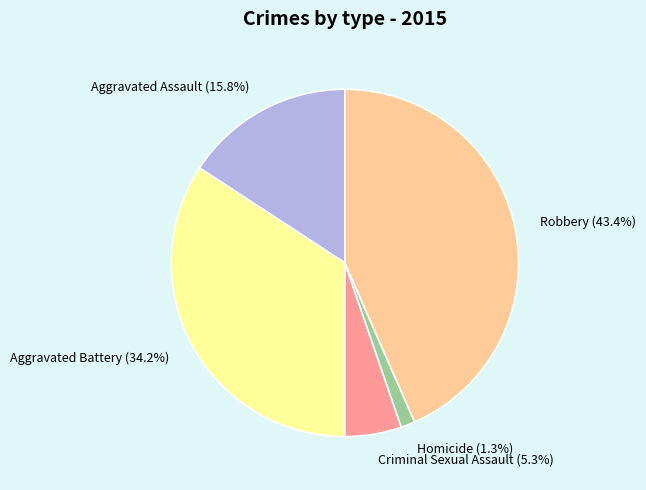

What percentage is the Robbery slice, to the nearest percent?

43%